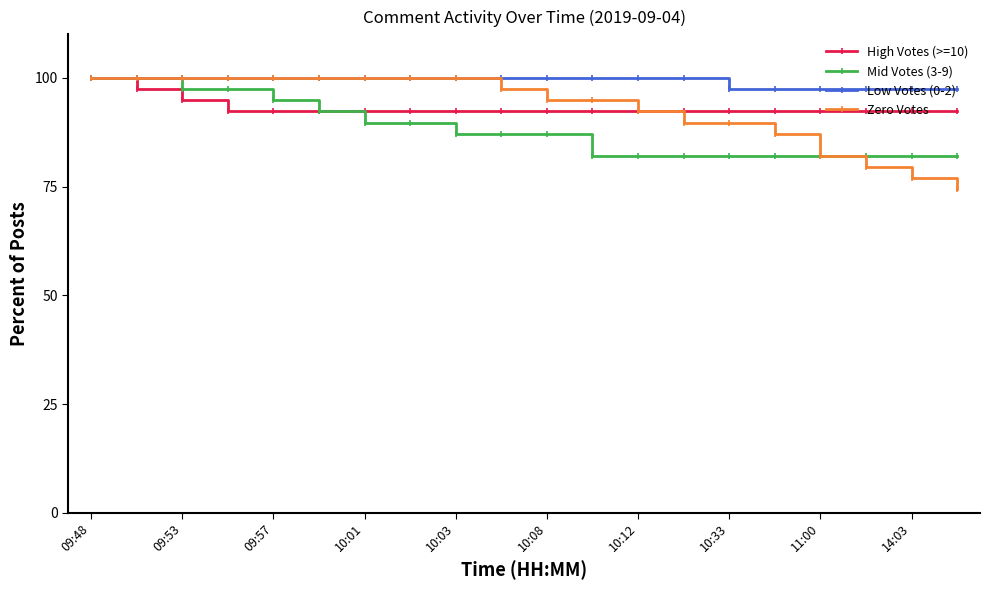

What is the greatest value displayed?

100.0